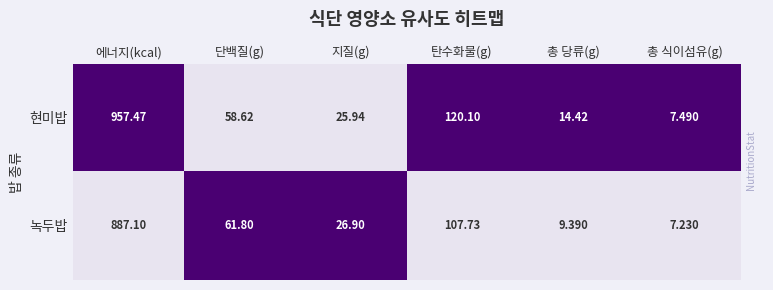

At 총 식이섬유(g), list the series in order from smallest to largest.

녹두밥, 현미밥